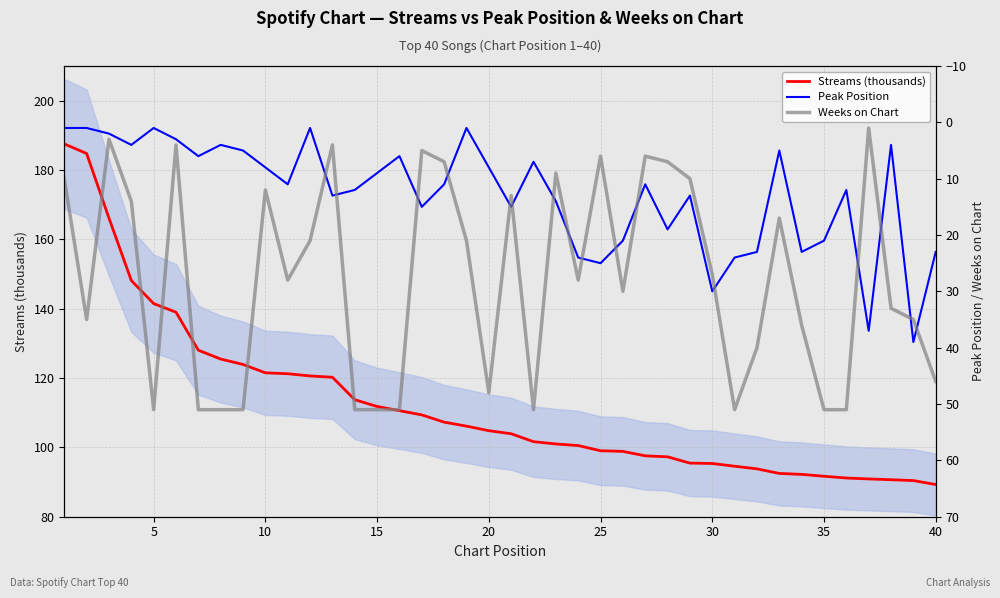

What is the lowest value of the Streams (thousands) series?

89.3